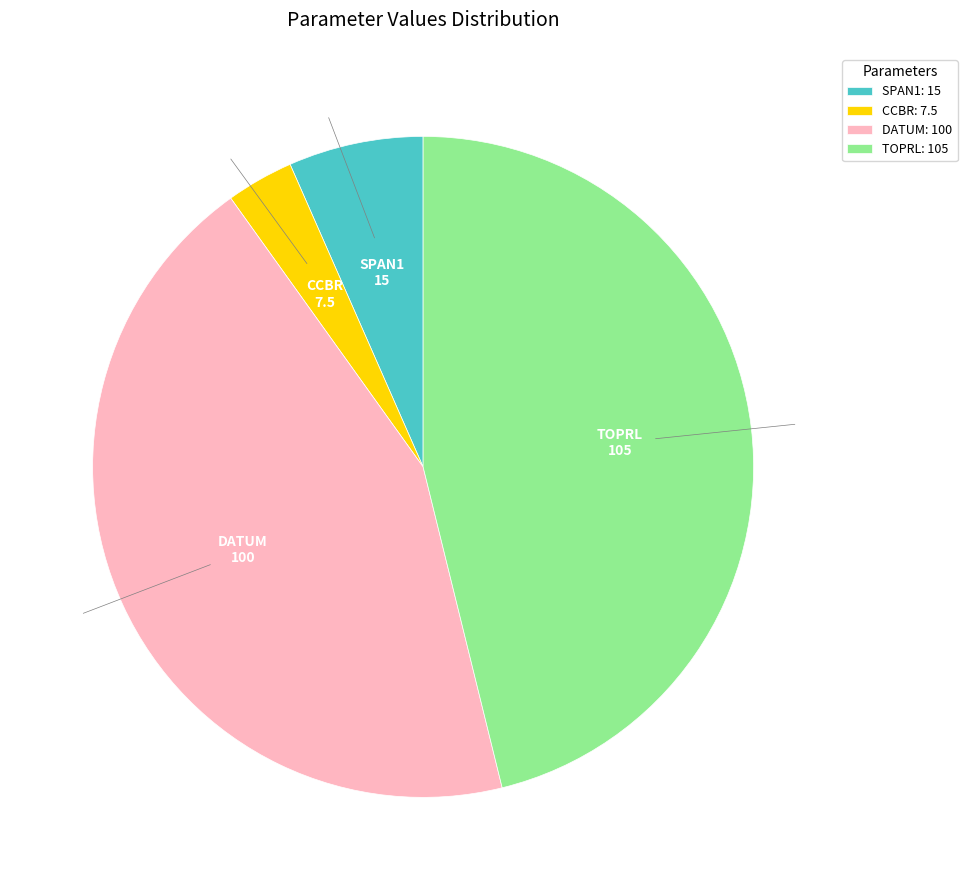

How many slices are in this pie chart?

4